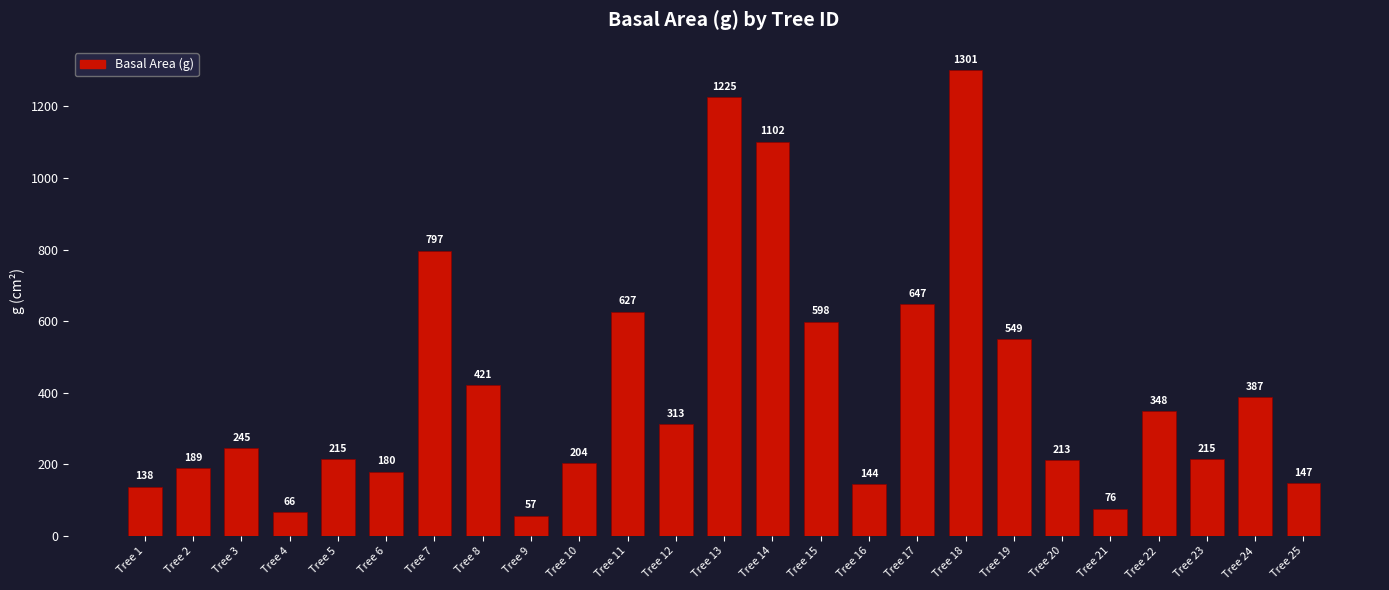

What is the difference between the maximum and minimum values?

1243.6